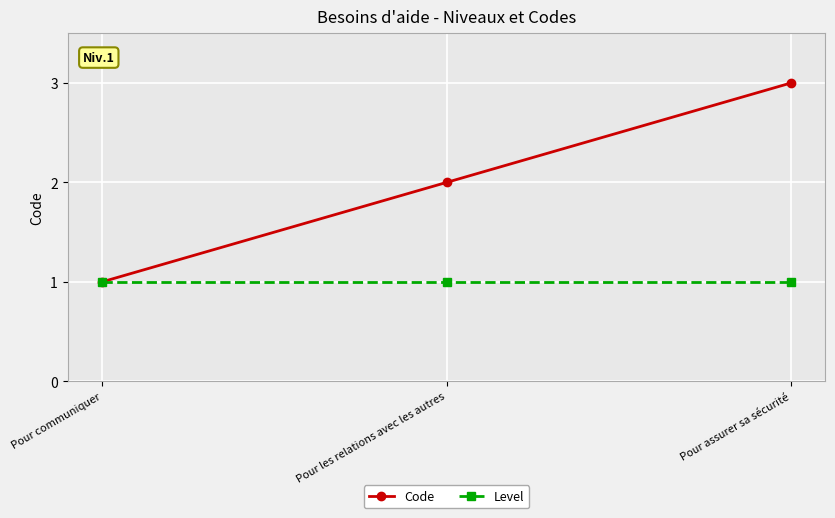

Reading left to right, transcribe all the data shown in this chart.

Code: 1	2	3
Level: 1	1	1